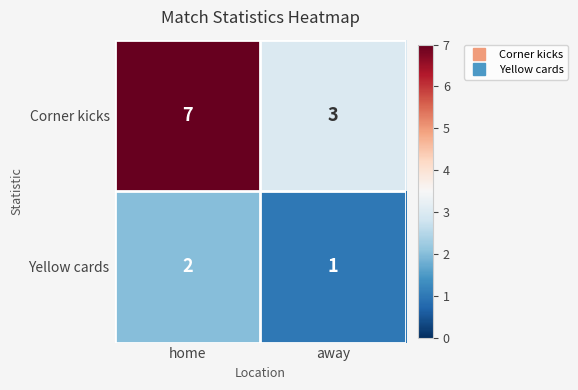

Which series has the largest total across all categories?

Corner kicks